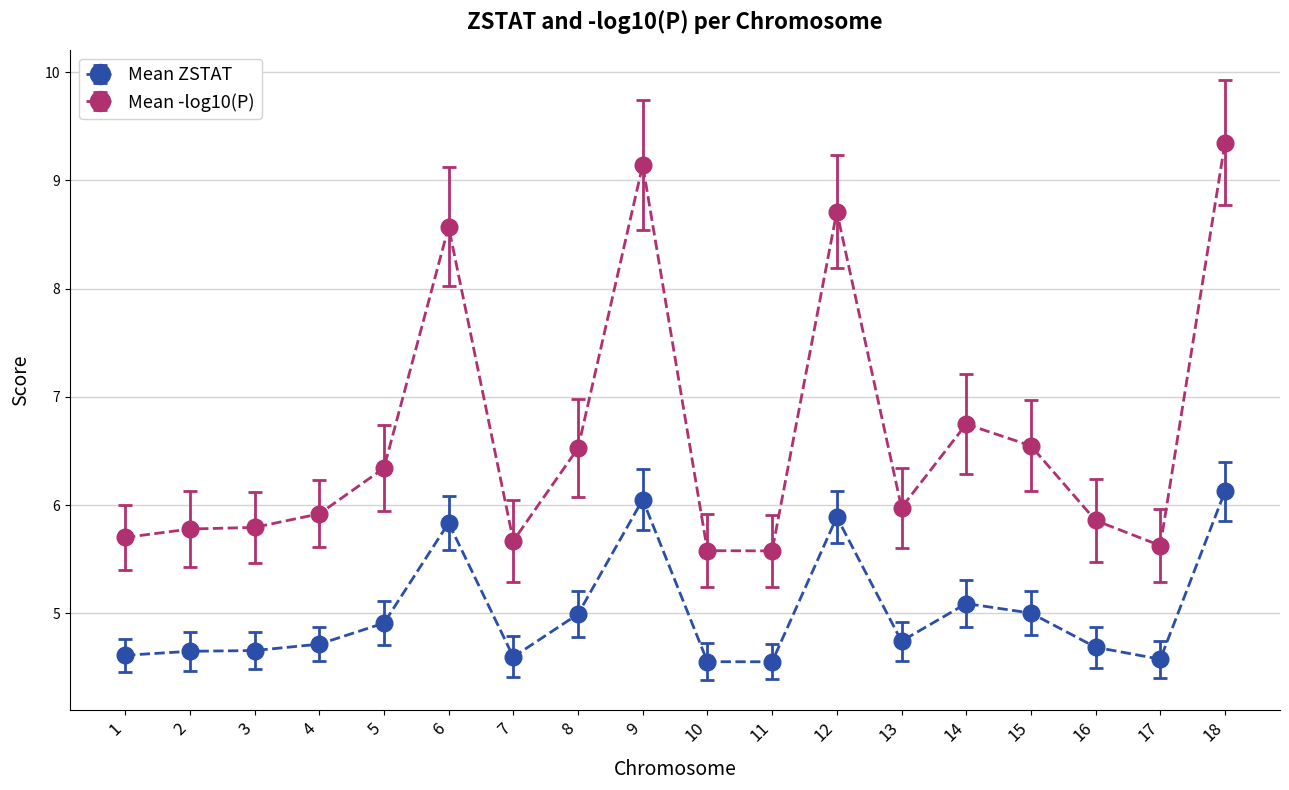

Is the value of Mean -log10(P) at 12 greater than the value of Mean ZSTAT at 17?

Yes